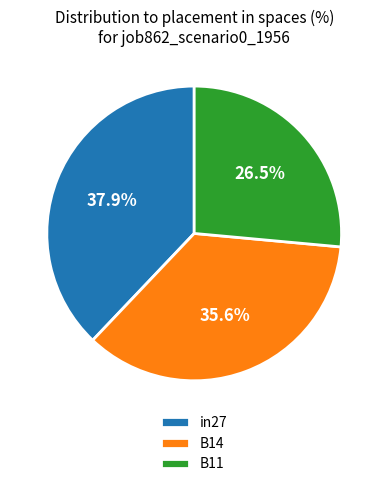

Is there any slice that represents more than half of the pie?

No